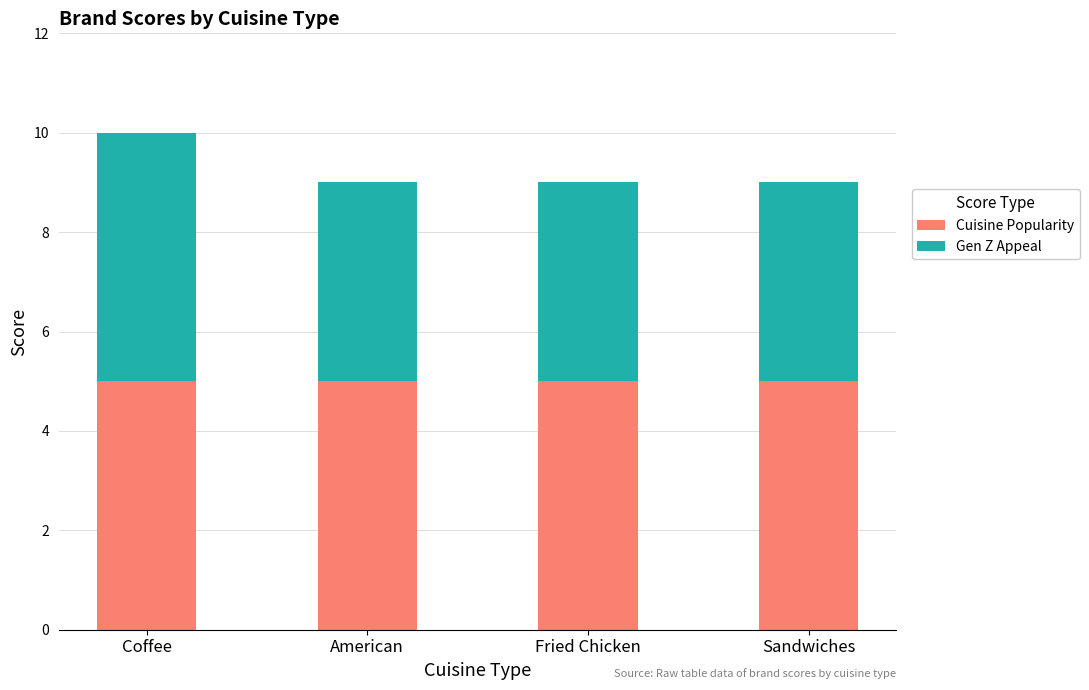

Reading left to right, transcribe the values for Cuisine Popularity.

Coffee=5	American=5	Fried Chicken=5	Sandwiches=5